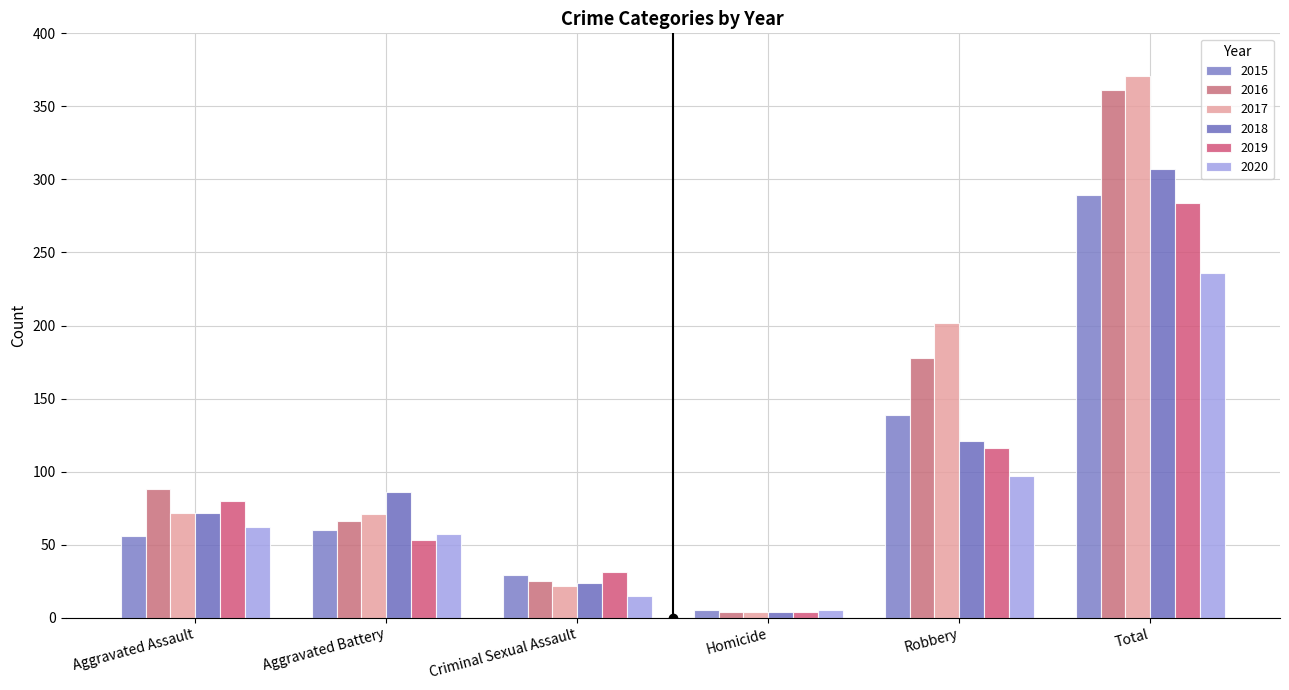

The 2019 series shows 125 at Total. True or false?

False